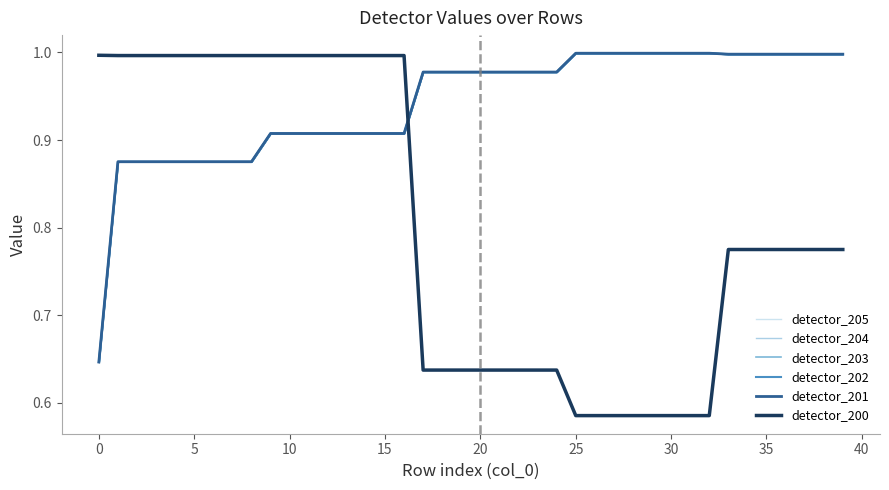

Is the value of detector_204 at 27 greater than the value of detector_203 at 11?

Yes